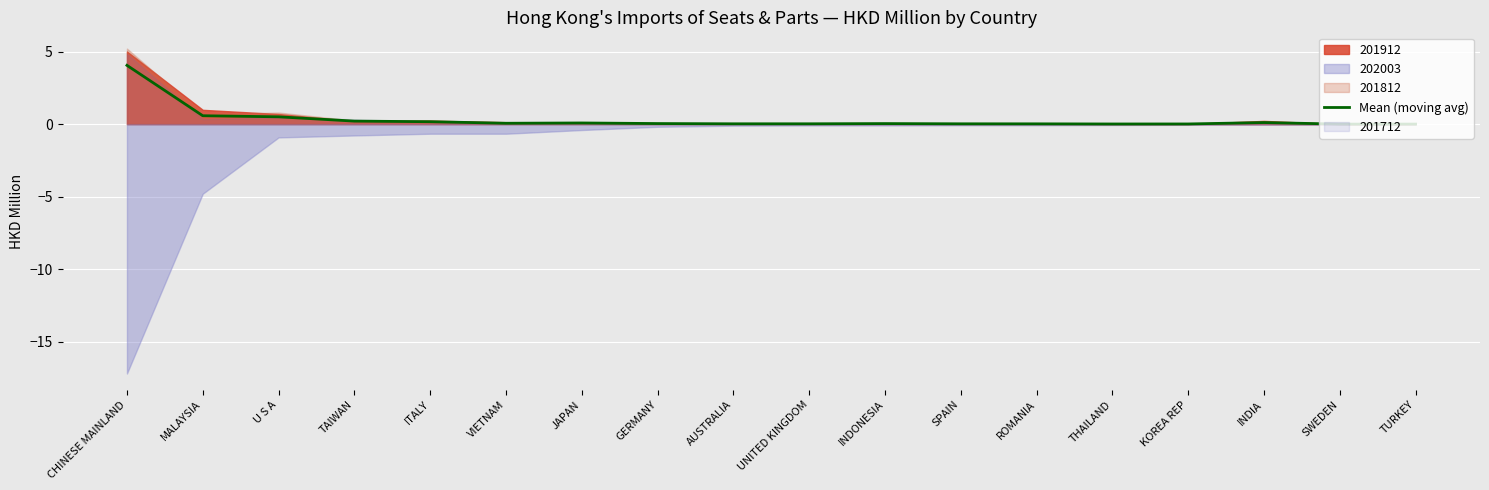

What is the average value?

0.3